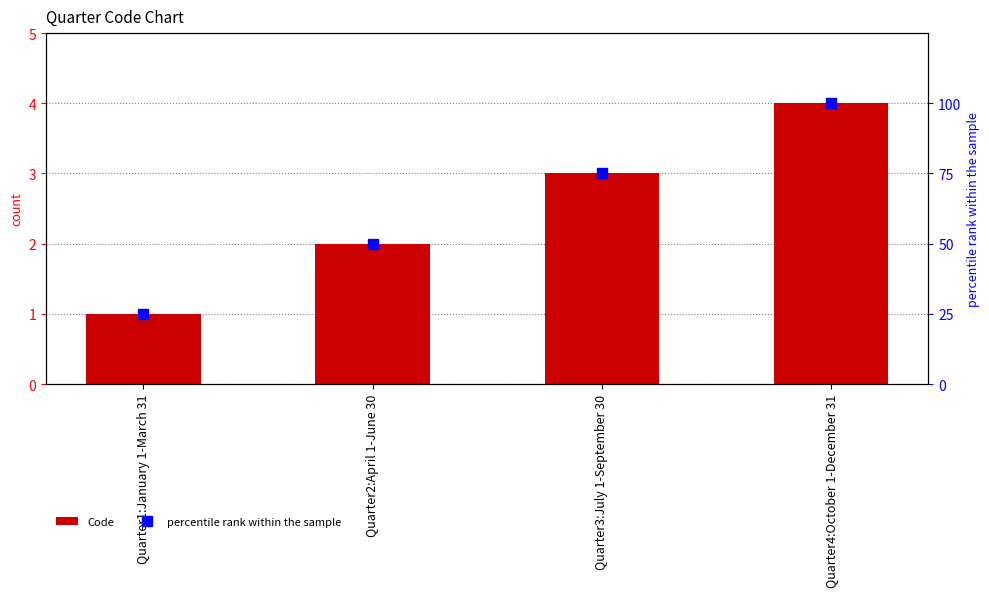

What is the difference between the maximum and second lowest values in the percentile rank within the sample series?

50